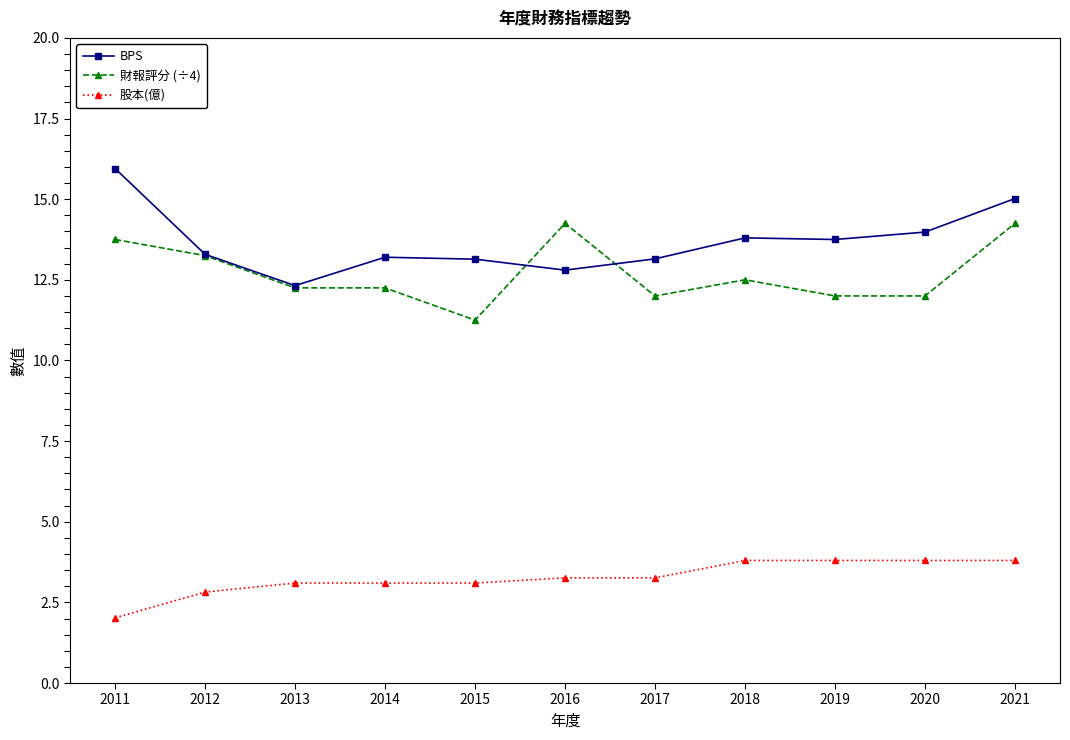

At which label does BPS reach its minimum?

2013